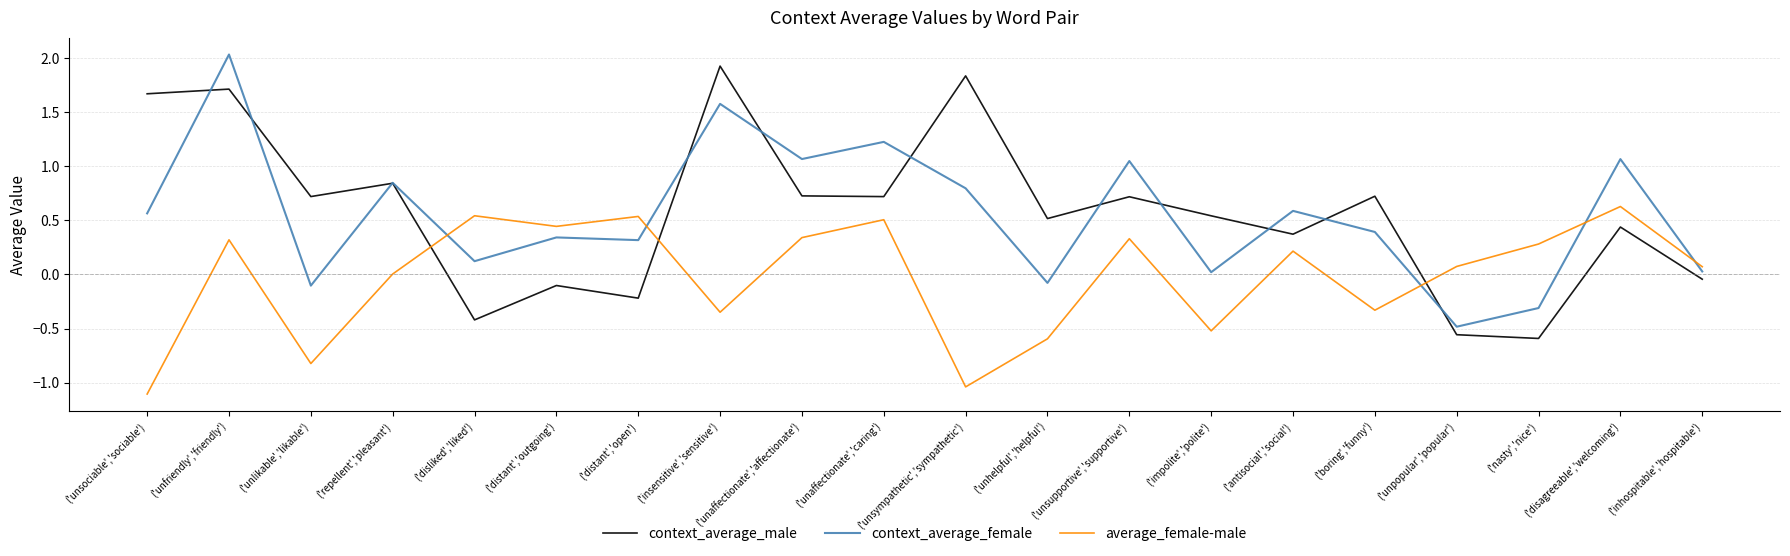

At which category is the sum across all series the highest?

('unfriendly','friendly')